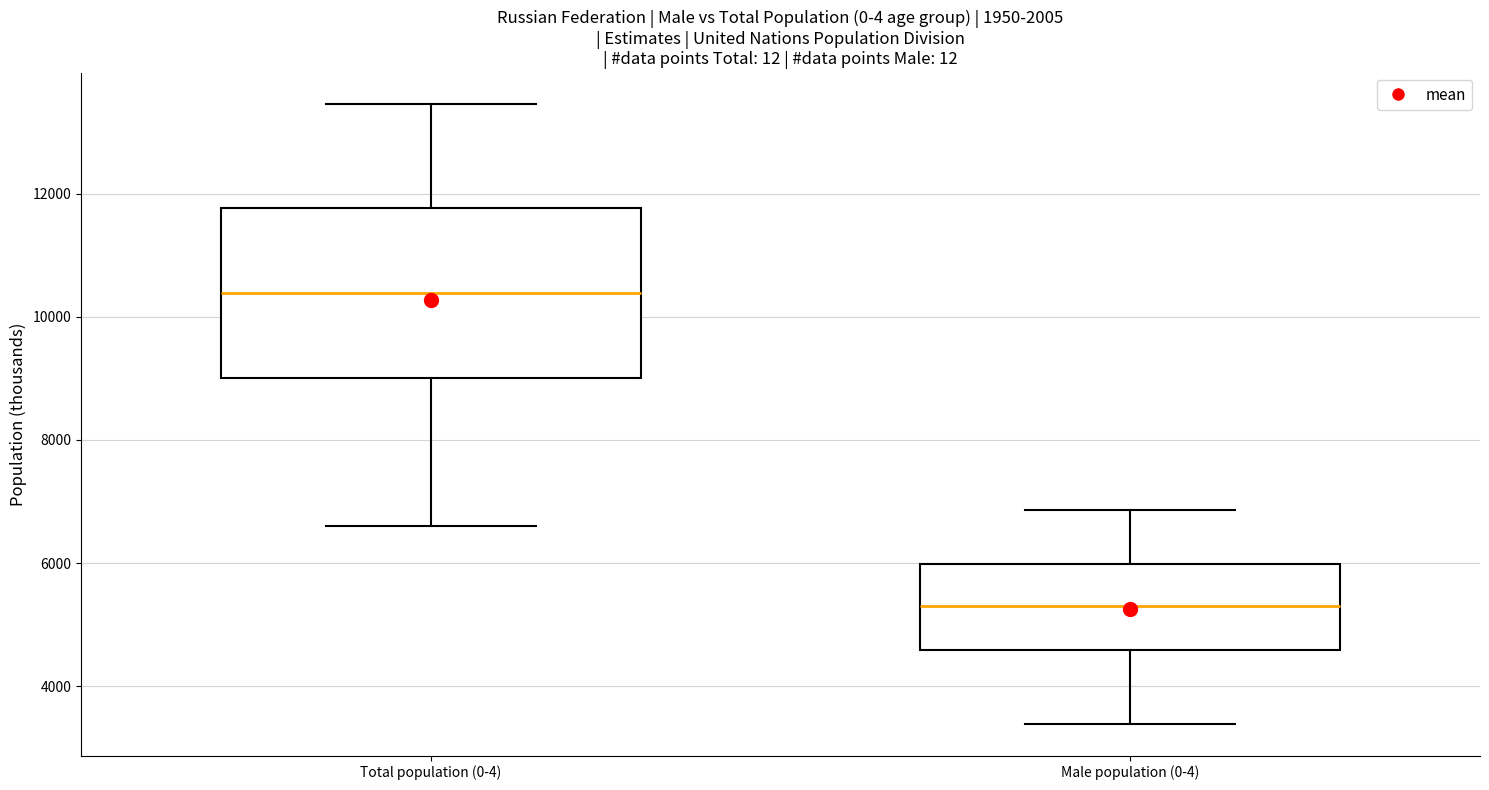

Reading left to right, read every box against the y-axis: the position of its median line, the range the box covers, and the ends of its whiskers. The values are not printed on the chart, so give them approximately, as read against the axis.

Total population (0-4): median 10400, box 9000 to 11800, whiskers 6600 to 13400
Male population (0-4): median 5400, box 4600 to 6000, whiskers 3400 to 6800